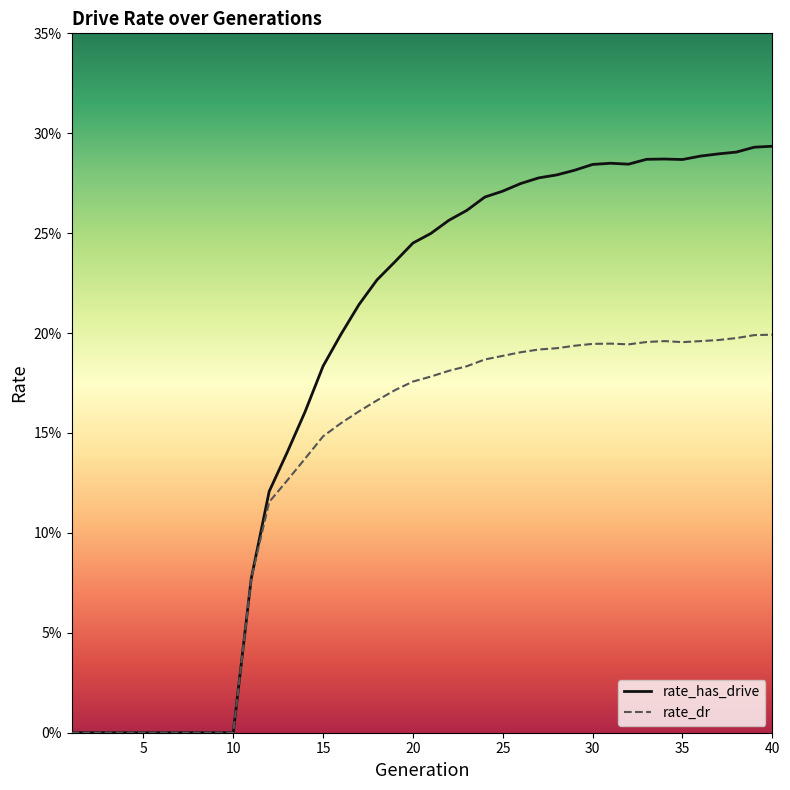

Does the chart have visible grid lines?

No